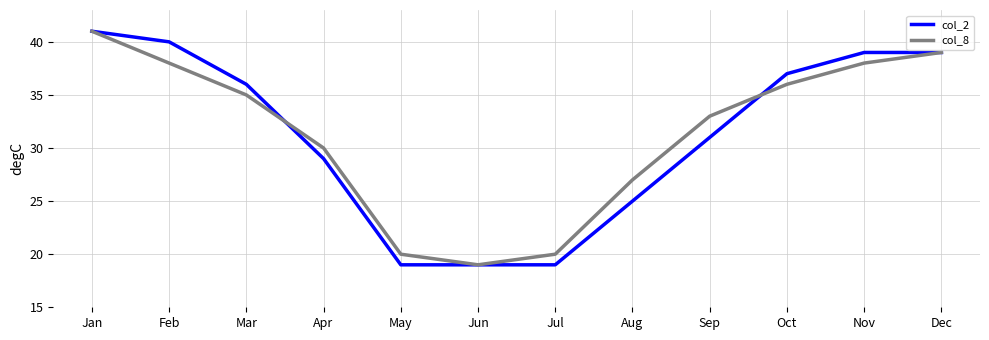

Is it true that col_8 equals 27 at Aug?

True